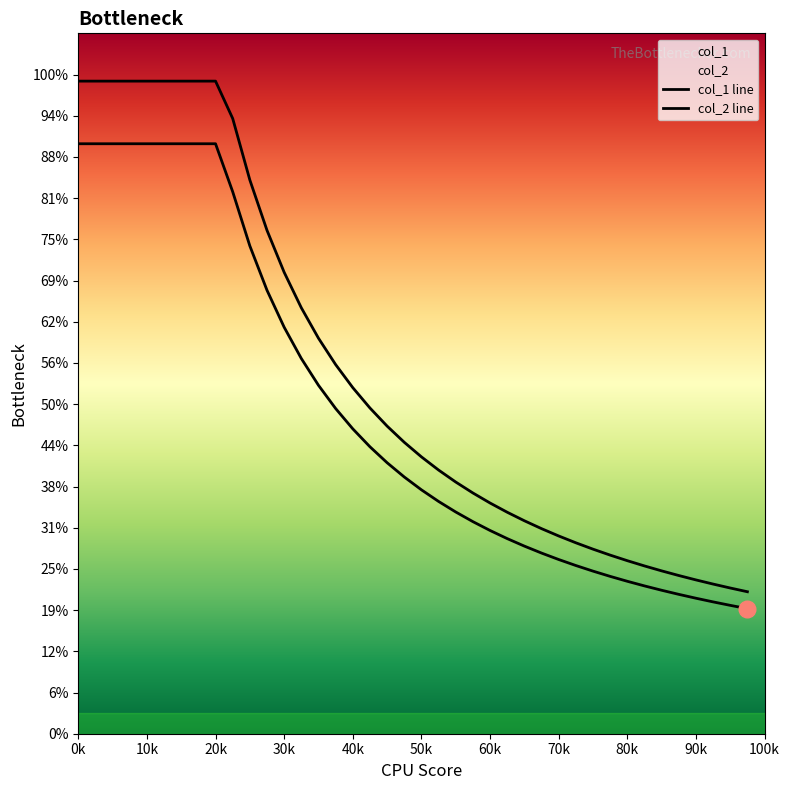

At 20k, list the series in order from largest to smallest.

col_1 line, col_2 line